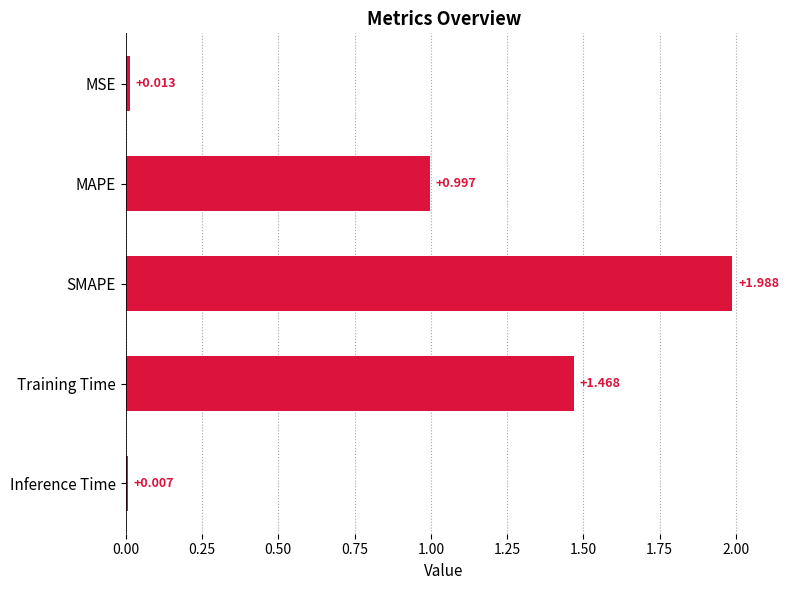

What is the label of the 3rd bar from the bottom?

SMAPE